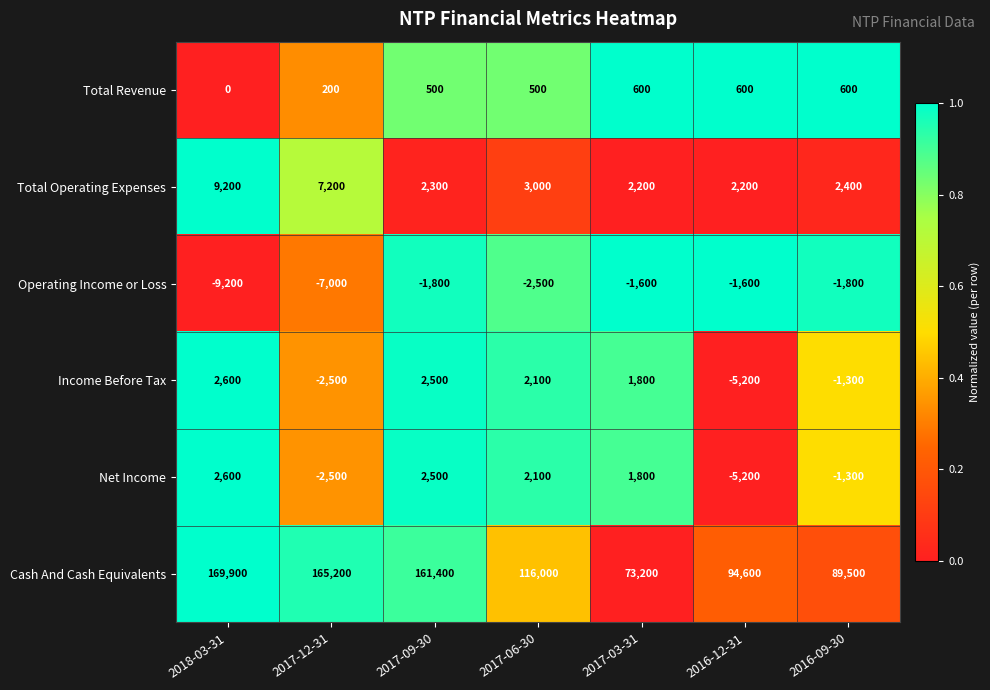

How many positive values does the Income Before Tax series have?

4